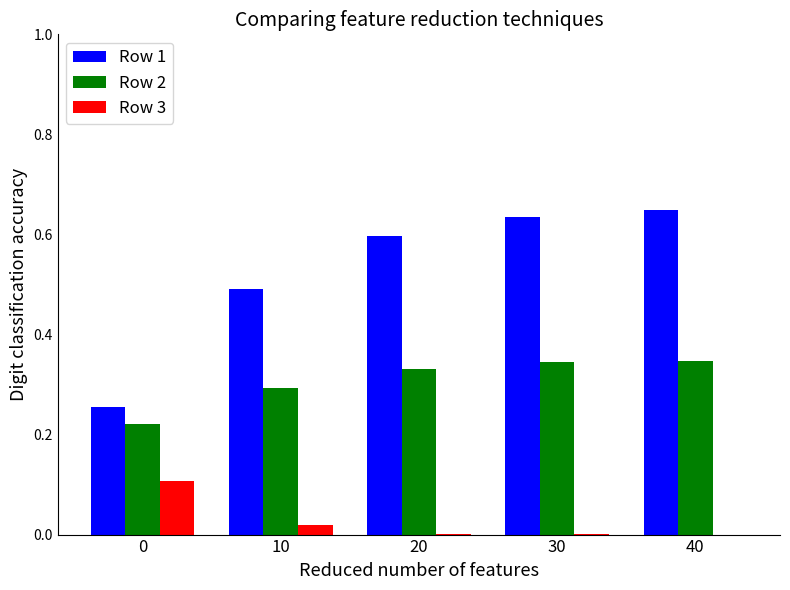

What is the highest value of the Row 3 series?

0.1